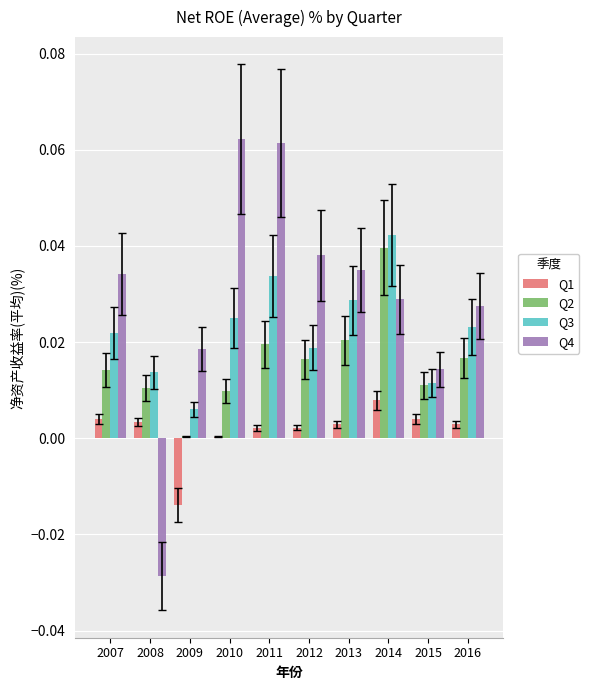

How many values in the Q4 series exceed 0?

9